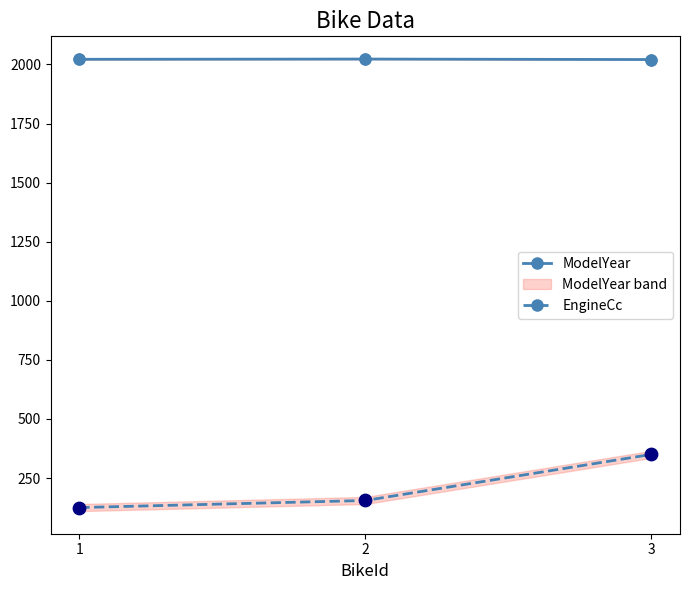

Which series has the largest Y range (max minus min)?

EngineCc